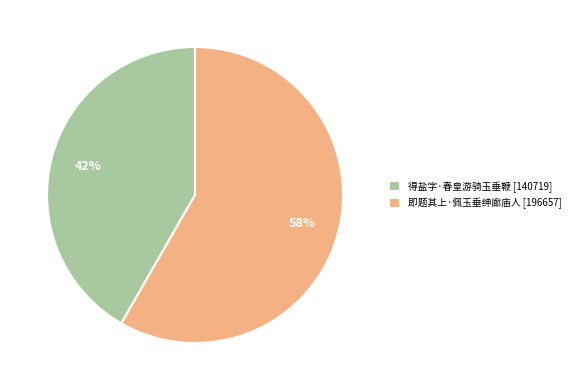

Is it true that 得盐字·春皇游骑玉垂鞭 is 30% of the pie?

False